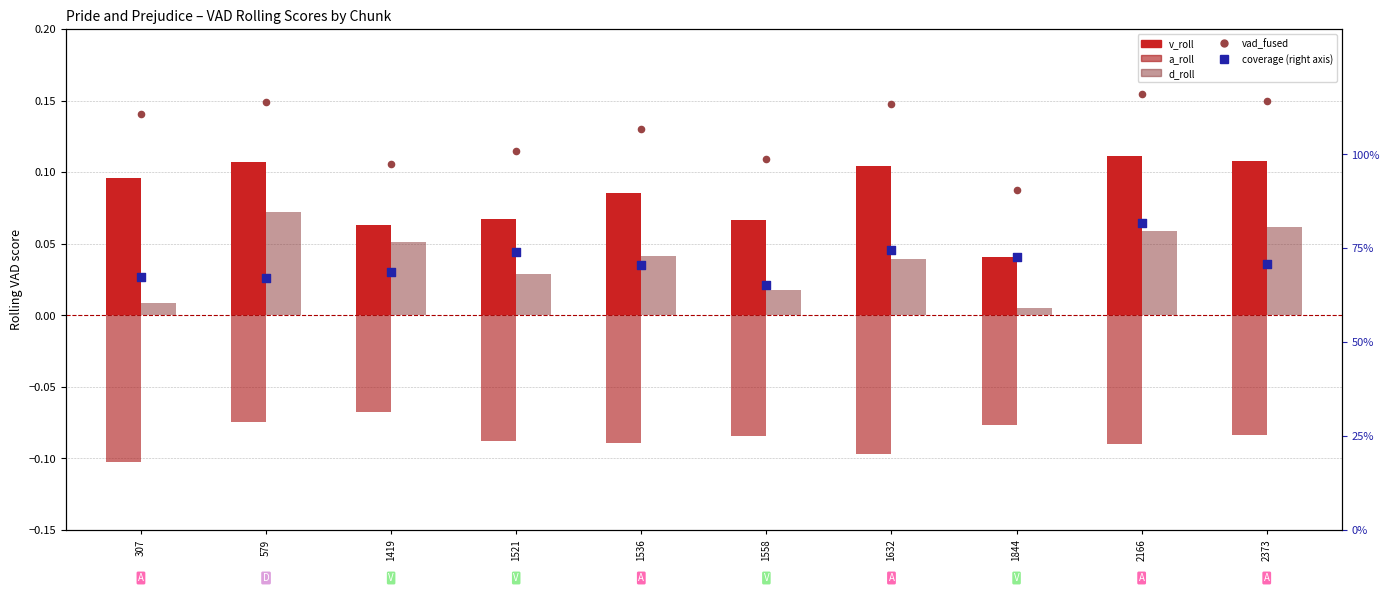

What are all the series names shown in the legend?

v_roll, a_roll, d_roll, vad_fused, coverage